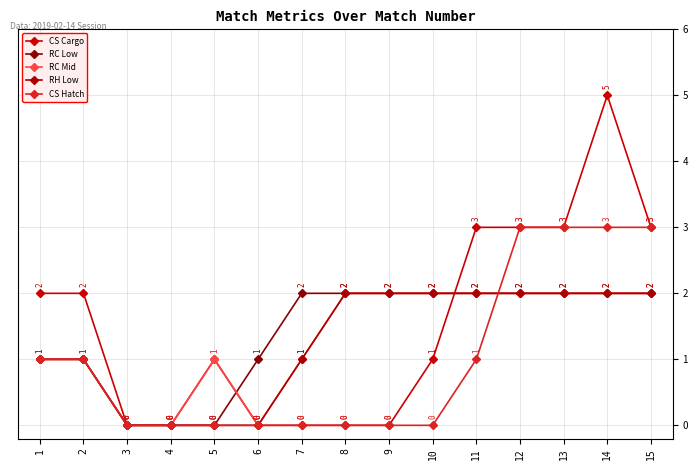

Reading left to right, extract all data points from this chart.

CS Cargo: 1=2	2=2	3=0	4=0	5=1	6=0	7=0	8=0	9=0	10=1	11=3	12=3	13=3	14=5	15=3
RC Low: 1=1	2=1	3=0	4=0	5=0	6=1	7=2	8=2	9=2	10=2	11=2	12=2	13=2	14=2	15=2
RC Mid: 1=1	2=1	3=0	4=0	5=1	6=0	7=1	8=2	9=2	10=2	11=2	12=2	13=2	14=2	15=2
RH Low: 1=1	2=1	3=0	4=0	5=0	6=0	7=1	8=2	9=2	10=2	11=2	12=2	13=2	14=2	15=2
CS Hatch: 1=1	2=1	3=0	4=0	5=0	6=0	7=0	8=0	9=0	10=0	11=1	12=3	13=3	14=3	15=3